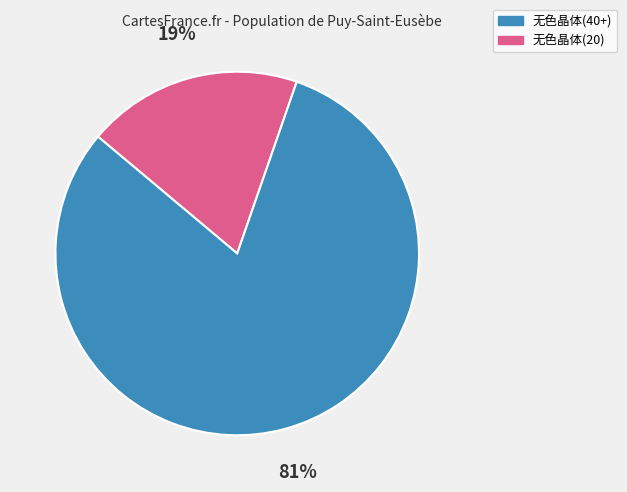

How many segments does this pie chart have?

2